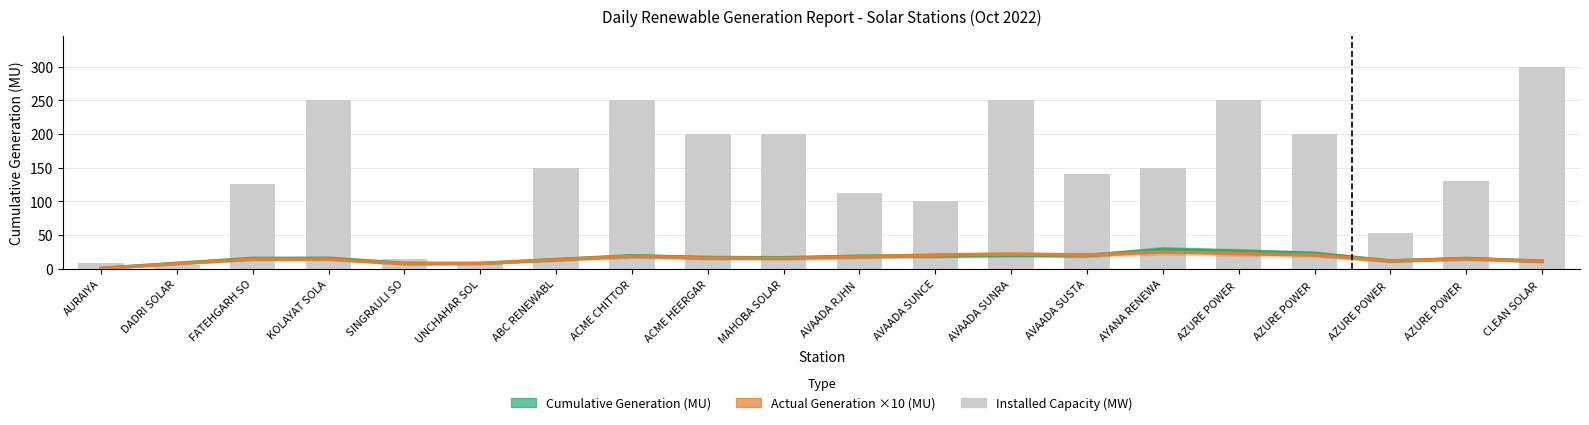

What is the difference between the Actual Generation ×10 (MU) values at MAHOBA SOLAR and AVAADA SUSTA?

5.0